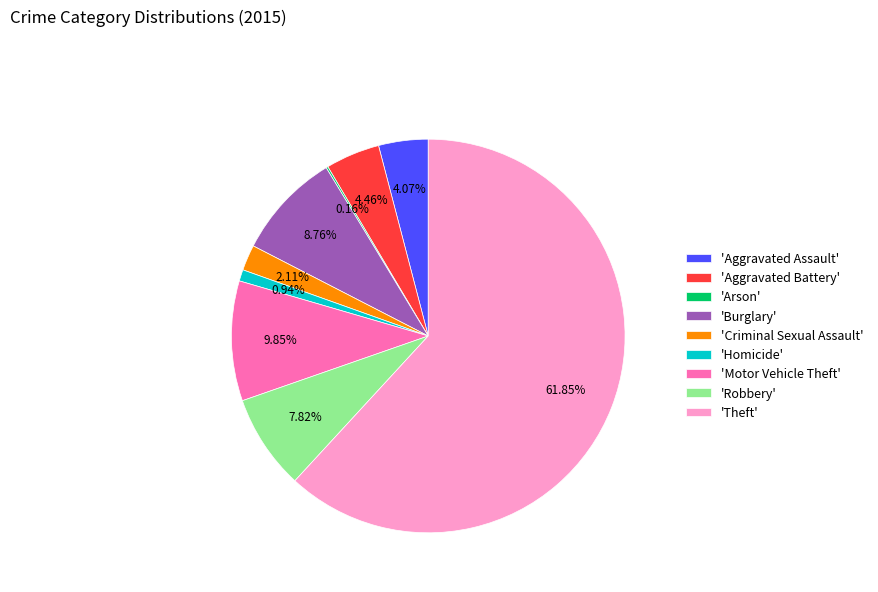

Which has a higher value, 'Burglary' or 'Homicide'?

'Burglary'